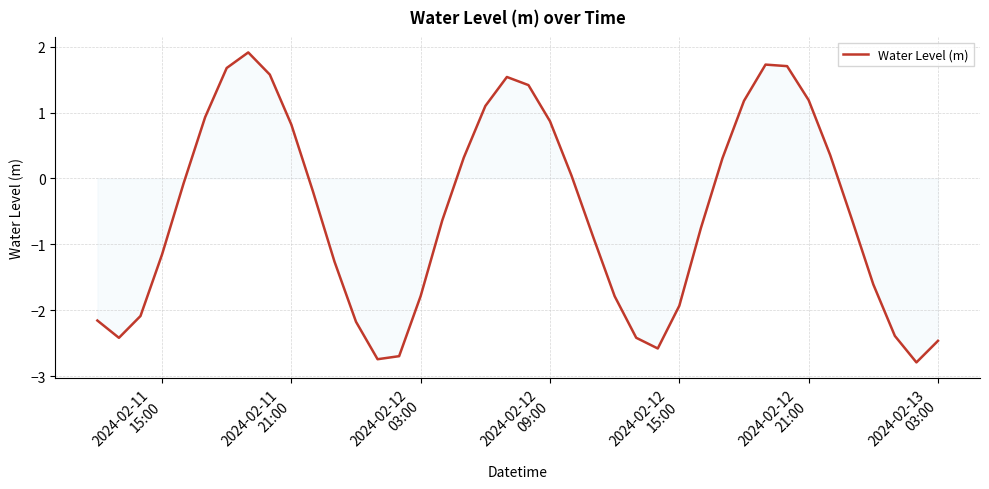

What is the greatest value displayed?

1.9